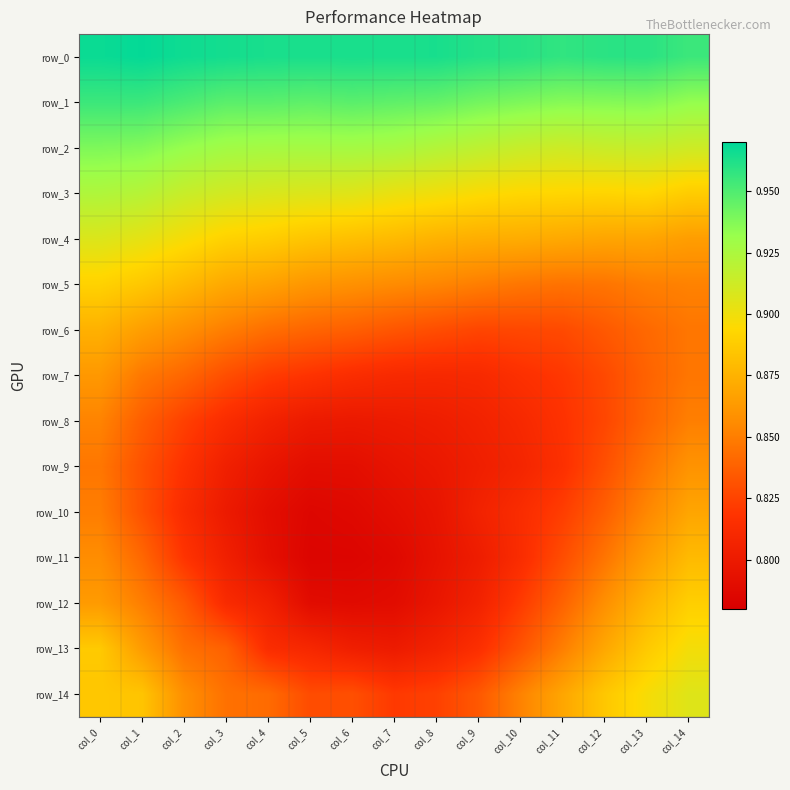

Reading right to left, extract all data points from this chart.

row_0: col_14=1.0	col_13=1.0	col_12=1.0	col_11=1.0	col_10=1.0	col_9=1.0	col_8=1.0	col_7=1.0	col_6=1.0	col_5=1.0	col_4=1.0	col_3=1.0	col_2=1.0	col_1=1.0	col_0=1.0
row_1: col_14=0.9	col_13=0.9	col_12=0.9	col_11=0.9	col_10=0.9	col_9=0.9	col_8=0.9	col_7=0.9	col_6=0.9	col_5=0.9	col_4=0.9	col_3=0.9	col_2=1.0	col_1=1.0	col_0=1.0
row_2: col_14=0.9	col_13=0.9	col_12=0.9	col_11=0.9	col_10=0.9	col_9=0.9	col_8=0.9	col_7=0.9	col_6=0.9	col_5=0.9	col_4=0.9	col_3=0.9	col_2=0.9	col_1=0.9	col_0=0.9
row_3: col_14=0.9	col_13=0.9	col_12=0.9	col_11=0.9	col_10=0.9	col_9=0.9	col_8=0.9	col_7=0.9	col_6=0.9	col_5=0.9	col_4=0.9	col_3=0.9	col_2=0.9	col_1=0.9	col_0=0.9
row_4: col_14=0.9	col_13=0.9	col_12=0.9	col_11=0.9	col_10=0.9	col_9=0.9	col_8=0.9	col_7=0.9	col_6=0.9	col_5=0.9	col_4=0.9	col_3=0.9	col_2=0.9	col_1=0.9	col_0=0.9
row_5: col_14=0.9	col_13=0.9	col_12=0.8	col_11=0.8	col_10=0.8	col_9=0.9	col_8=0.9	col_7=0.9	col_6=0.9	col_5=0.9	col_4=0.9	col_3=0.9	col_2=0.9	col_1=0.9	col_0=0.9
row_6: col_14=0.8	col_13=0.8	col_12=0.8	col_11=0.8	col_10=0.8	col_9=0.8	col_8=0.8	col_7=0.8	col_6=0.8	col_5=0.8	col_4=0.8	col_3=0.8	col_2=0.9	col_1=0.9	col_0=0.9
row_7: col_14=0.8	col_13=0.8	col_12=0.8	col_11=0.8	col_10=0.8	col_9=0.8	col_8=0.8	col_7=0.8	col_6=0.8	col_5=0.8	col_4=0.8	col_3=0.8	col_2=0.8	col_1=0.8	col_0=0.9
row_8: col_14=0.9	col_13=0.8	col_12=0.8	col_11=0.8	col_10=0.8	col_9=0.8	col_8=0.8	col_7=0.8	col_6=0.8	col_5=0.8	col_4=0.8	col_3=0.8	col_2=0.8	col_1=0.8	col_0=0.9
row_9: col_14=0.9	col_13=0.8	col_12=0.8	col_11=0.8	col_10=0.8	col_9=0.8	col_8=0.8	col_7=0.8	col_6=0.8	col_5=0.8	col_4=0.8	col_3=0.8	col_2=0.8	col_1=0.8	col_0=0.8
row_10: col_14=0.9	col_13=0.9	col_12=0.8	col_11=0.8	col_10=0.8	col_9=0.8	col_8=0.8	col_7=0.8	col_6=0.8	col_5=0.8	col_4=0.8	col_3=0.8	col_2=0.8	col_1=0.8	col_0=0.8
row_11: col_14=0.9	col_13=0.9	col_12=0.8	col_11=0.8	col_10=0.8	col_9=0.8	col_8=0.8	col_7=0.8	col_6=0.8	col_5=0.8	col_4=0.8	col_3=0.8	col_2=0.8	col_1=0.8	col_0=0.9
row_12: col_14=0.9	col_13=0.9	col_12=0.9	col_11=0.8	col_10=0.8	col_9=0.8	col_8=0.8	col_7=0.8	col_6=0.8	col_5=0.8	col_4=0.8	col_3=0.8	col_2=0.8	col_1=0.9	col_0=0.9
row_13: col_14=0.9	col_13=0.9	col_12=0.9	col_11=0.9	col_10=0.8	col_9=0.8	col_8=0.8	col_7=0.8	col_6=0.8	col_5=0.8	col_4=0.8	col_3=0.8	col_2=0.8	col_1=0.9	col_0=0.9
row_14: col_14=0.9	col_13=0.9	col_12=0.9	col_11=0.9	col_10=0.9	col_9=0.8	col_8=0.8	col_7=0.8	col_6=0.8	col_5=0.8	col_4=0.8	col_3=0.8	col_2=0.9	col_1=0.9	col_0=0.9